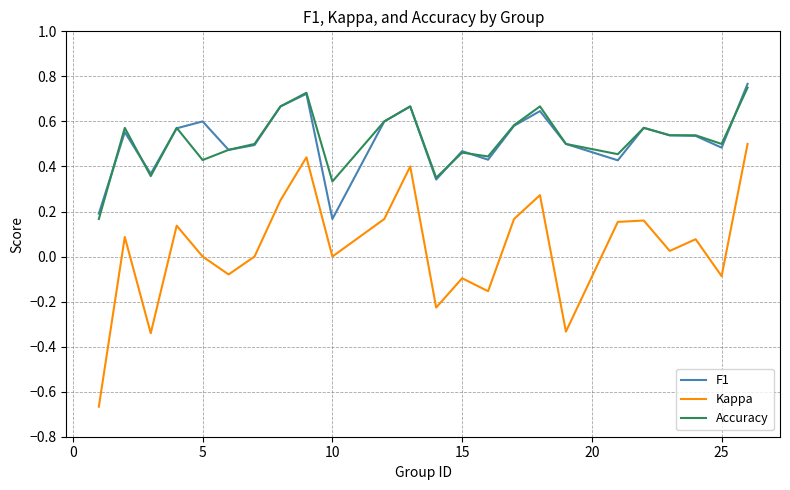

Which series has the widest spread of values?

Kappa